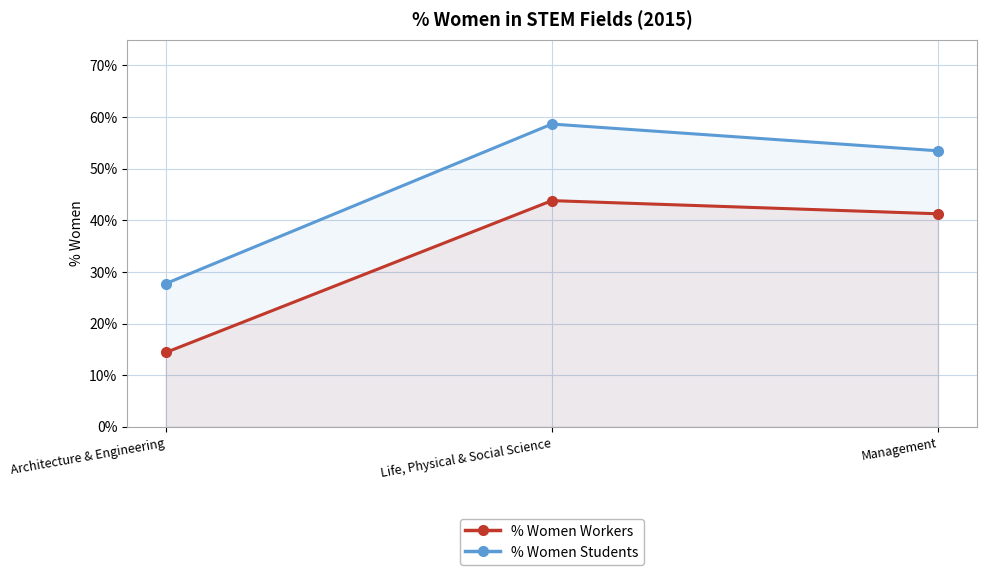

At how many categories does at least one series exceed 0?

3